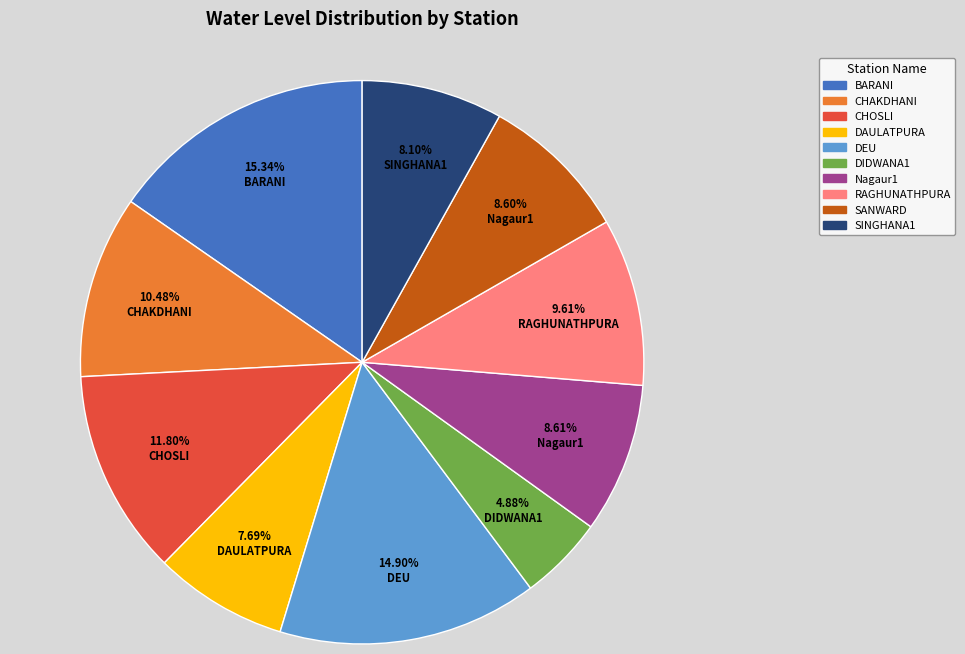

Does CHAKDHANI represent more than half of the total?

No